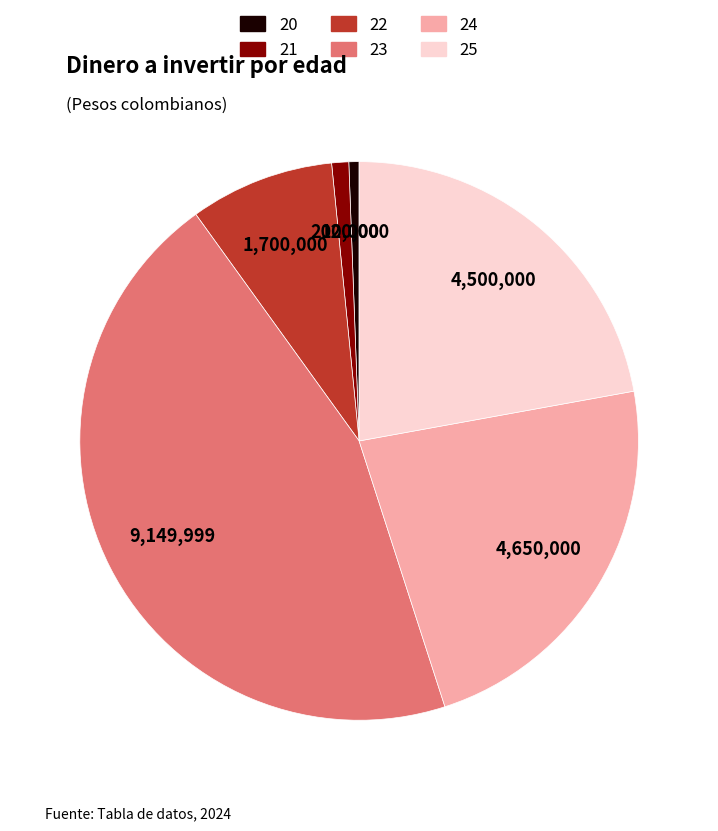

How many segments does this pie chart have?

6